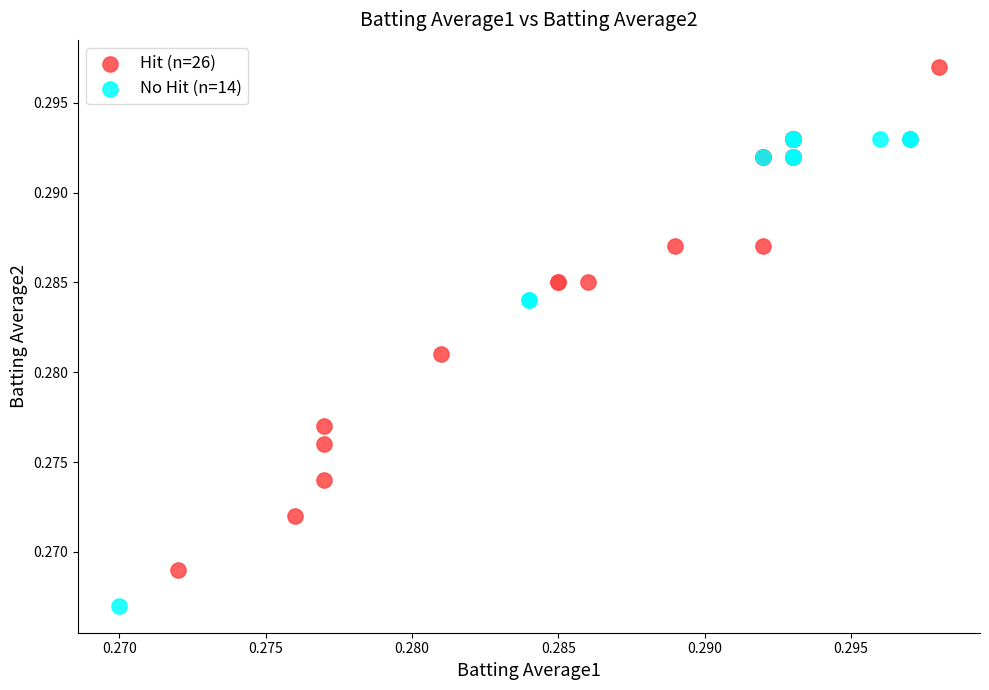

Which series reaches the maximum Y coordinate?

Hit (n=26)